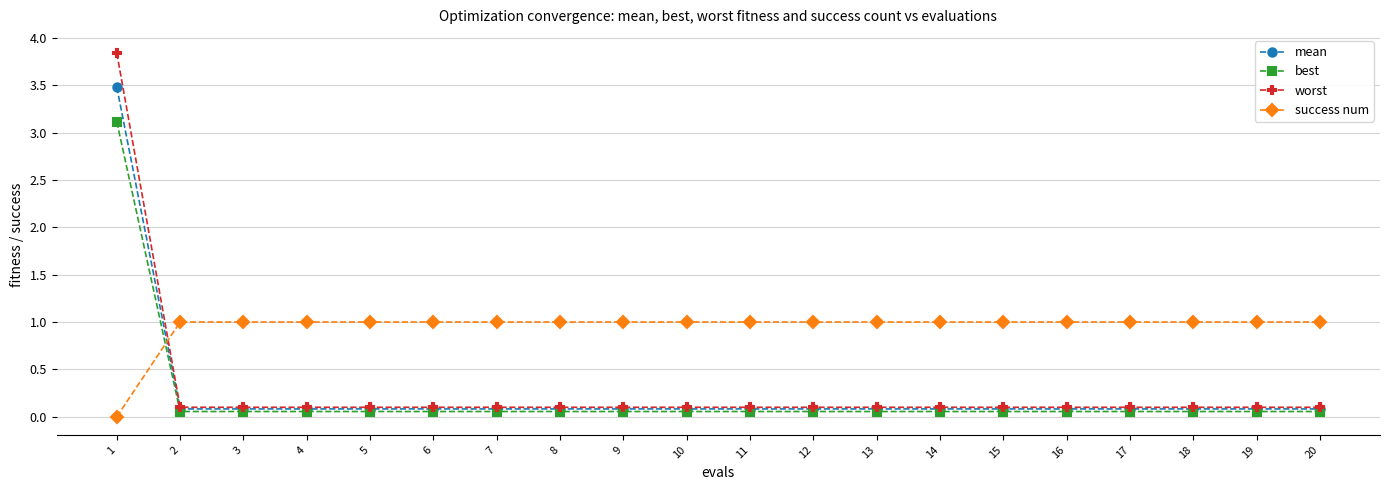

What is the total value across all series at 2?

1.2